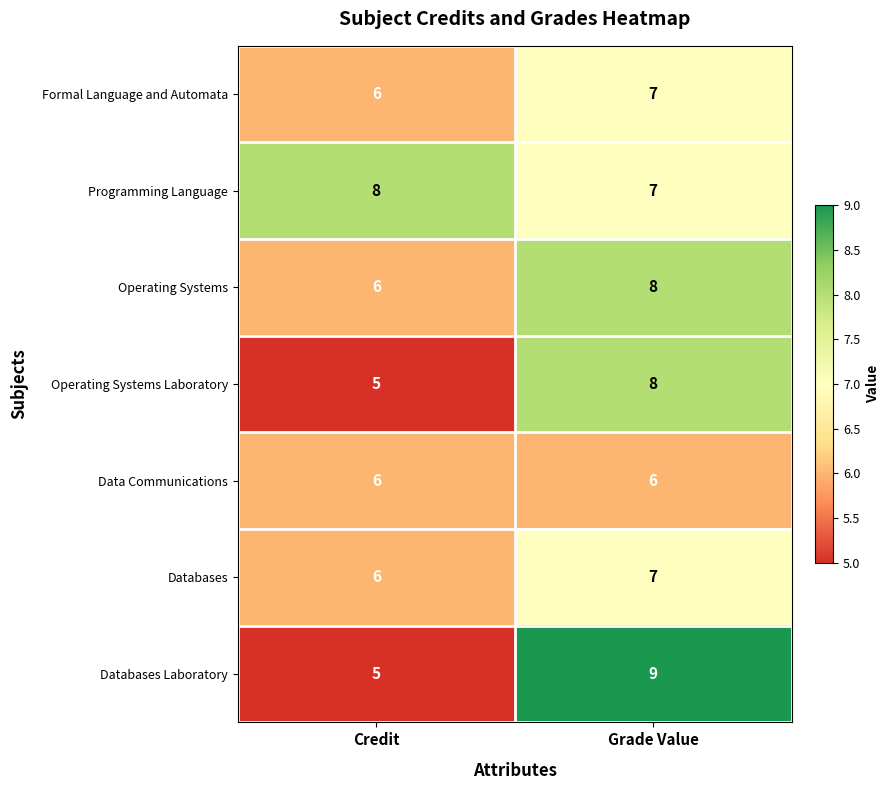

What value does the Formal Language and Automata series have at Credit?

6